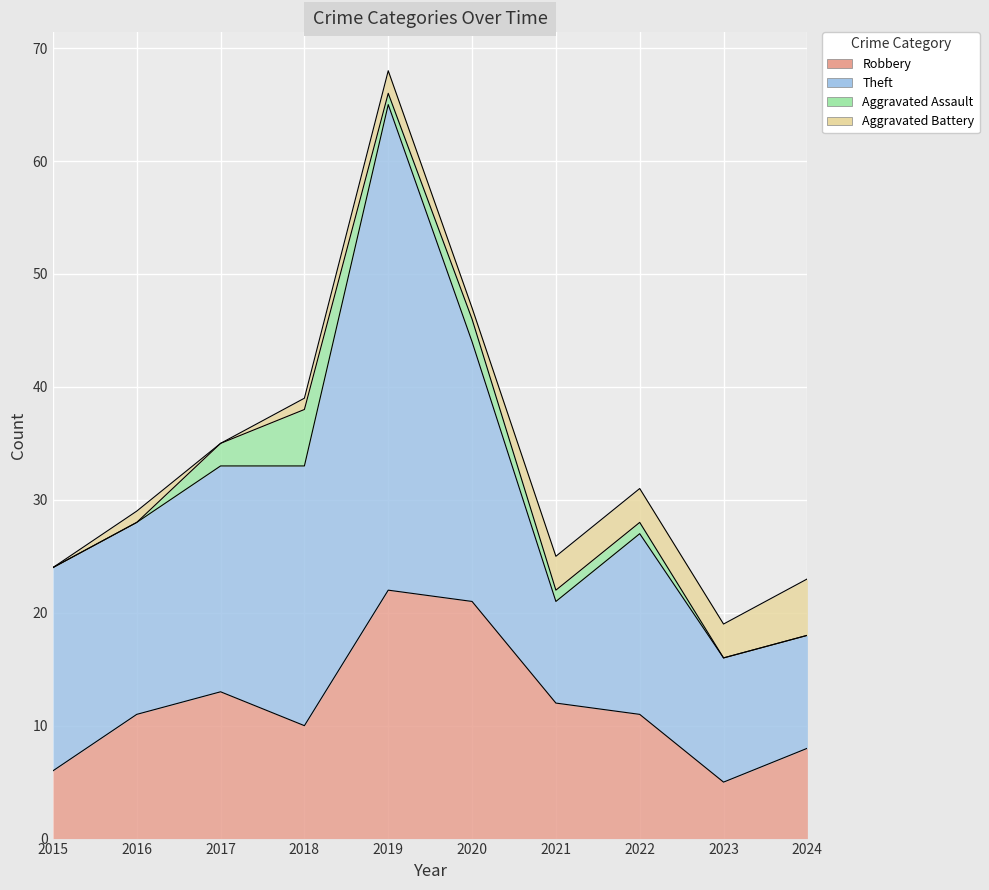

Where do Aggravated Assault and Aggravated Battery first cross each other?

2016 and 2017